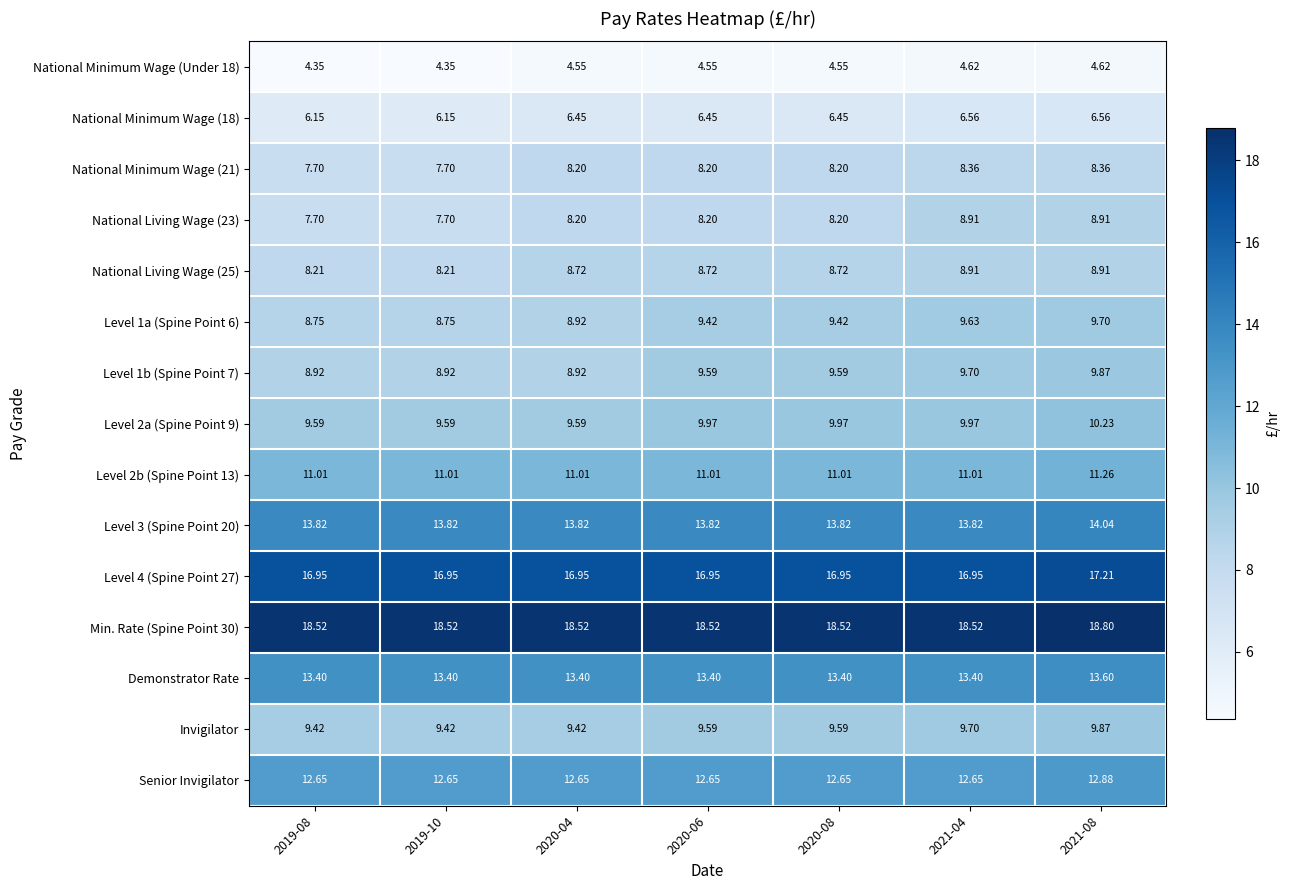

Which series has the largest total across all categories?

Min. Rate (Spine Point 30)